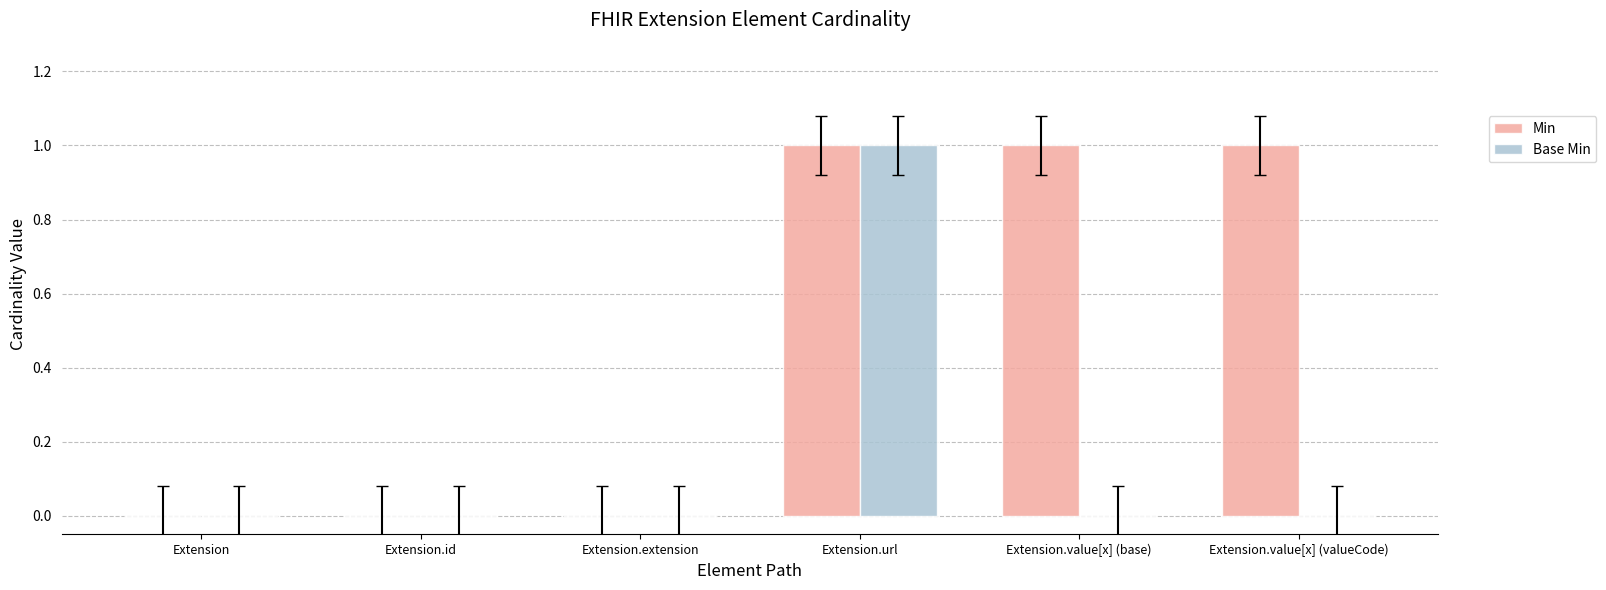

Count the Min values in the range 0 to 1.

6